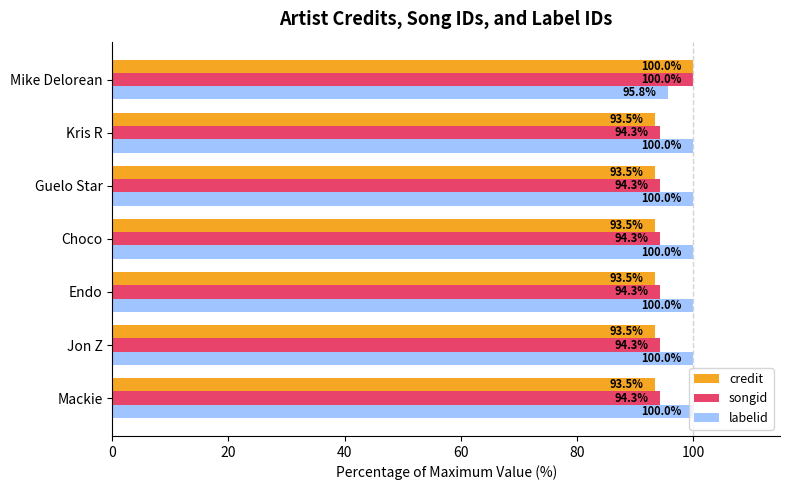

At Endo, list the series in order from largest to smallest.

labelid, songid, credit